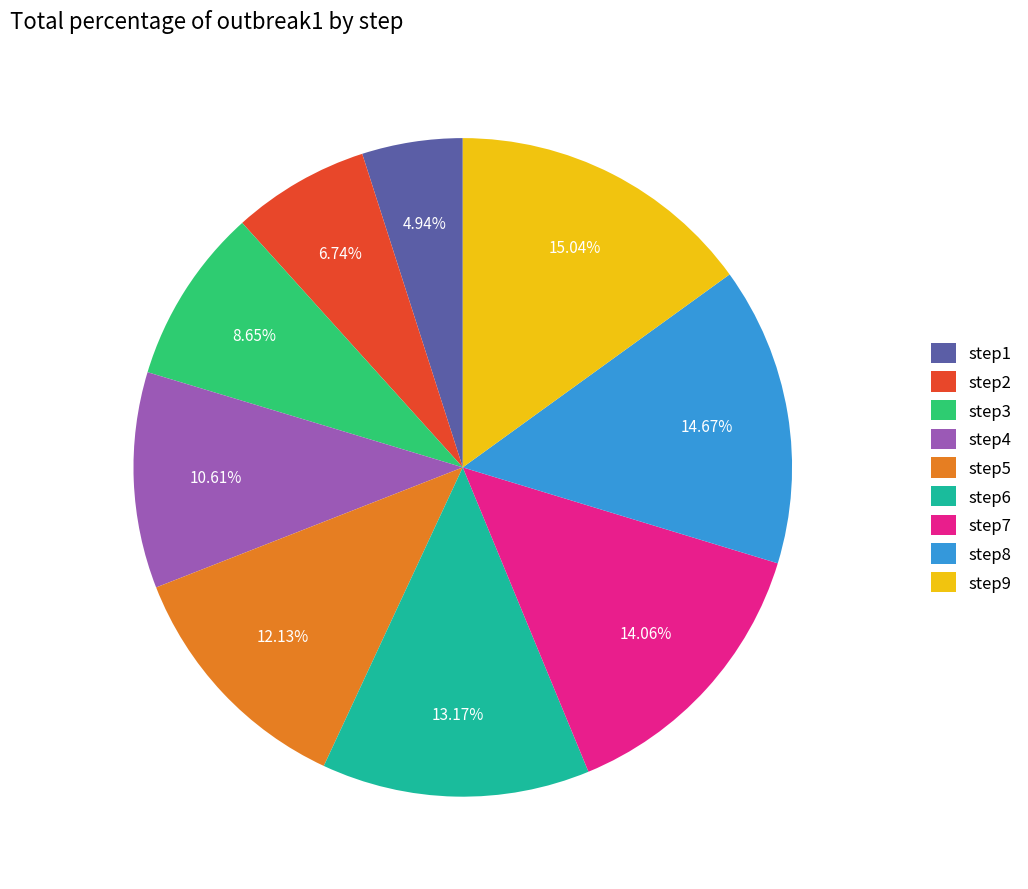

To the nearest percent, what is the average slice percentage?

11%